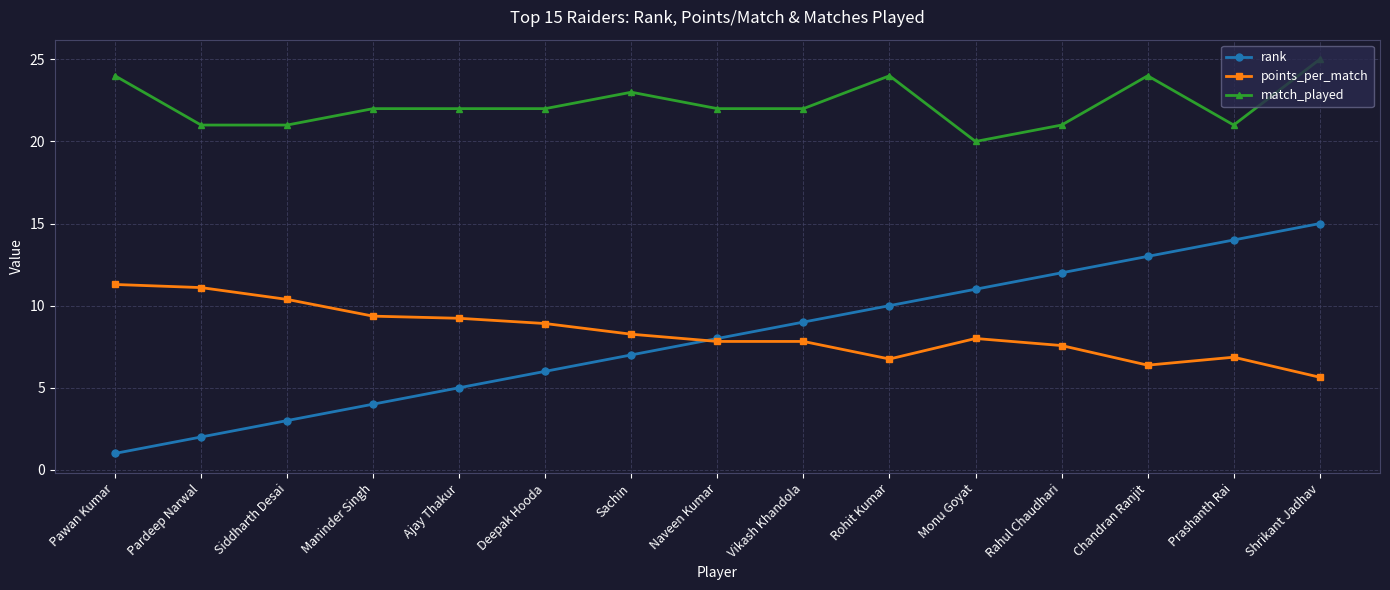

Which category has the lowest value across all series?

Pawan Kumar